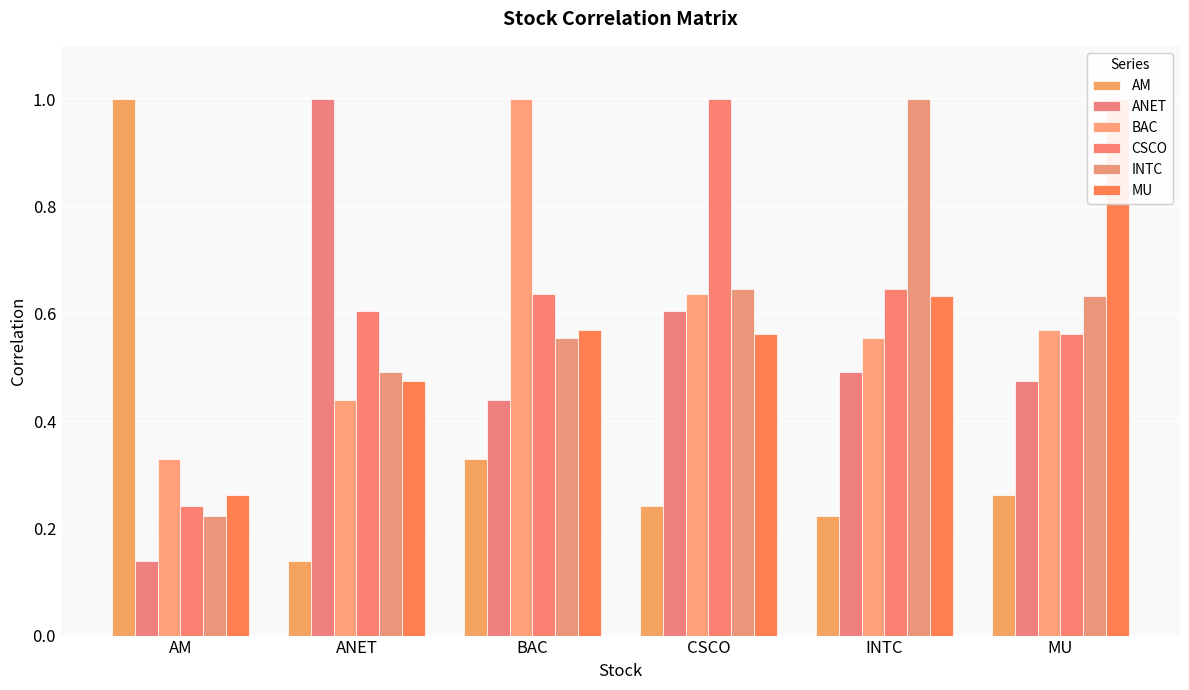

Reading right to left, extract all data points from this chart.

AM: MU=0.3	INTC=0.2	CSCO=0.2	BAC=0.3	ANET=0.1	AM=1.0
ANET: MU=0.5	INTC=0.5	CSCO=0.6	BAC=0.4	ANET=1.0	AM=0.1
BAC: MU=0.6	INTC=0.6	CSCO=0.6	BAC=1.0	ANET=0.4	AM=0.3
CSCO: MU=0.6	INTC=0.6	CSCO=1.0	BAC=0.6	ANET=0.6	AM=0.2
INTC: MU=0.6	INTC=1.0	CSCO=0.6	BAC=0.6	ANET=0.5	AM=0.2
MU: MU=1.0	INTC=0.6	CSCO=0.6	BAC=0.6	ANET=0.5	AM=0.3